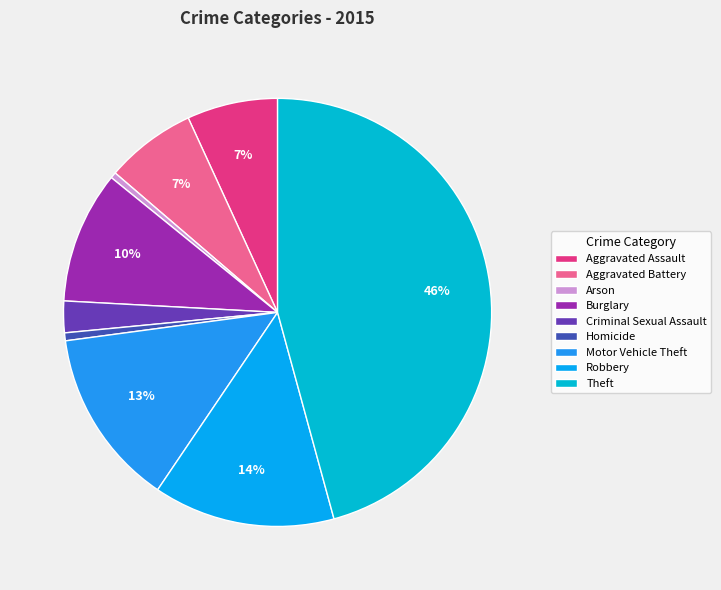

Count the number of slices in the pie.

9